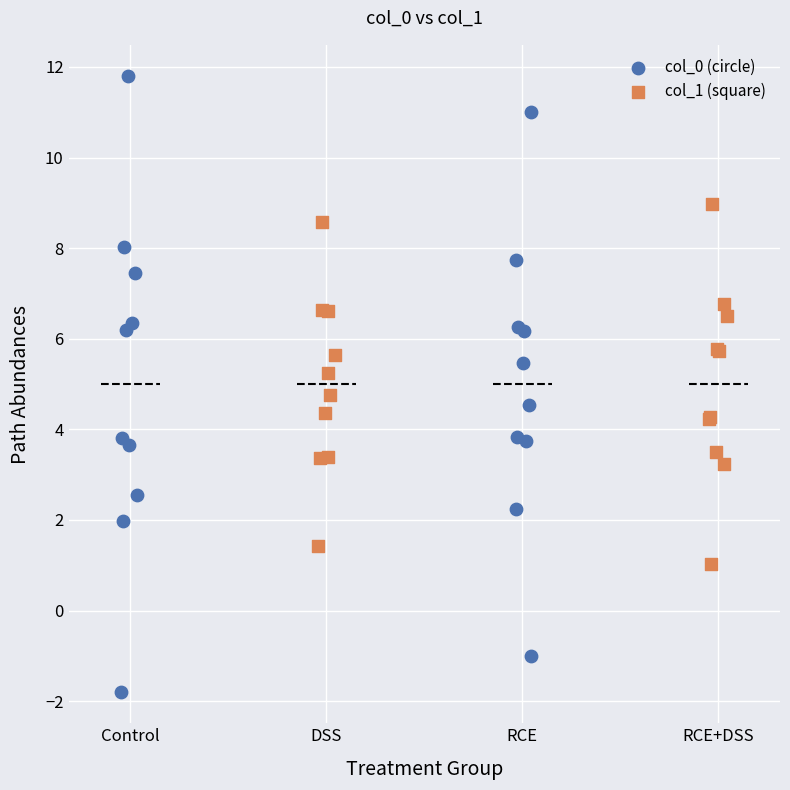

Which series has the widest spread of Y values?

col_0 (circle)